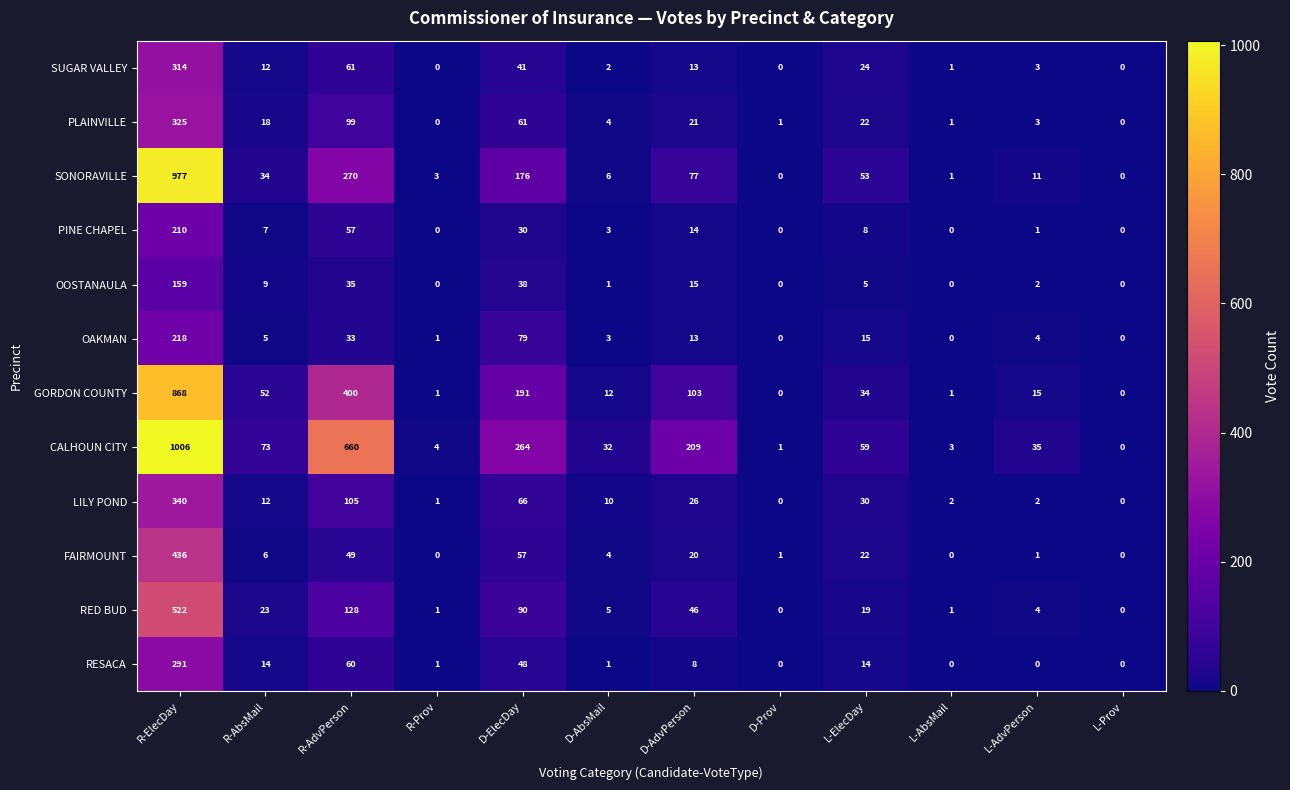

How many series are shown in this chart?

12